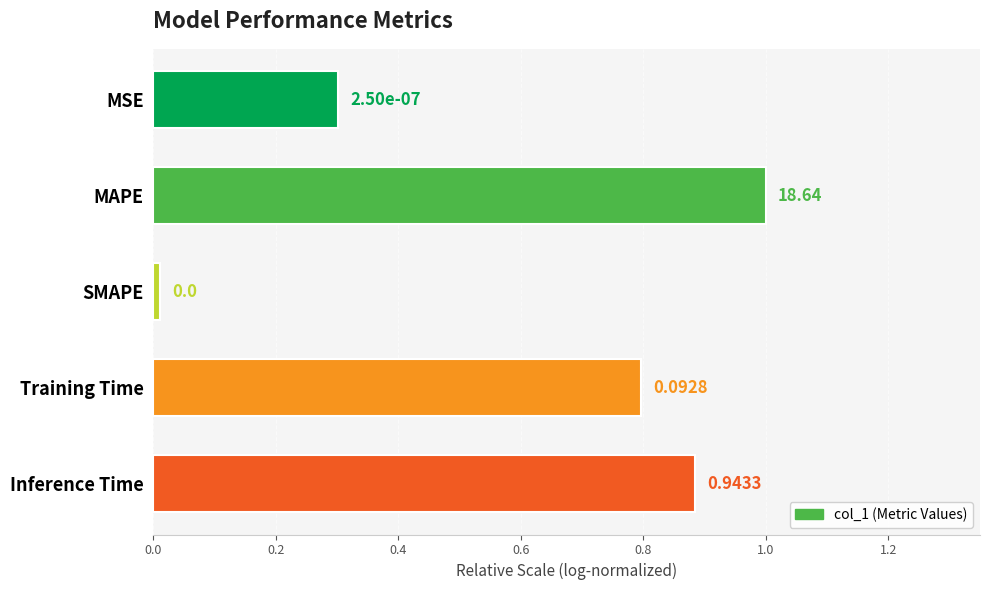

How many bars are there in total?

5